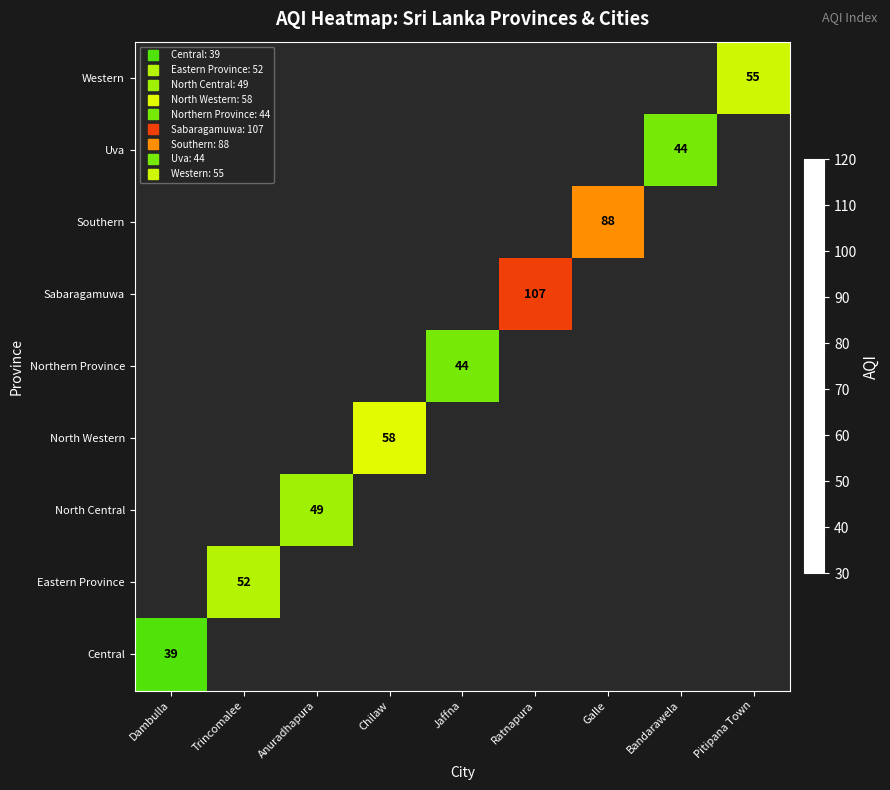

What is the sum of the values at Trincomalee and Dambulla?

150